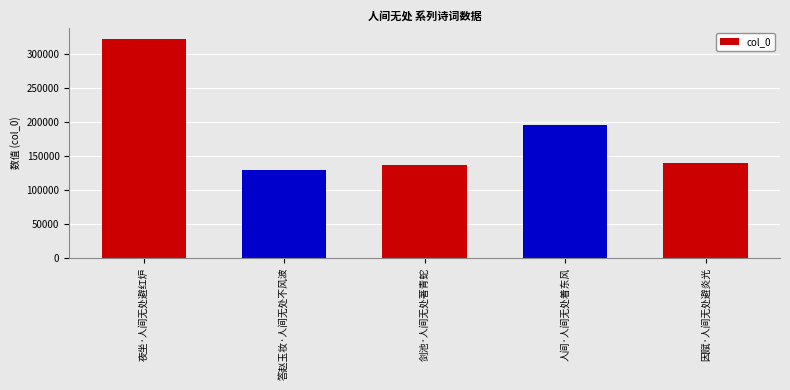

What is the difference between the values at 因赋·人间无处避炎光 and 夜坐·人间无处避红炉?

181915